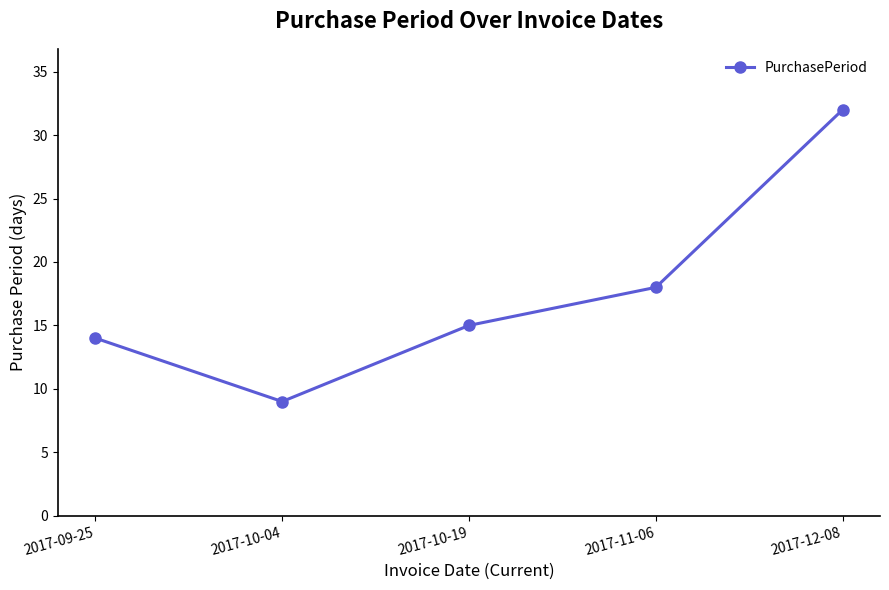

What is the label of the 4th point from the right?

2017-10-04